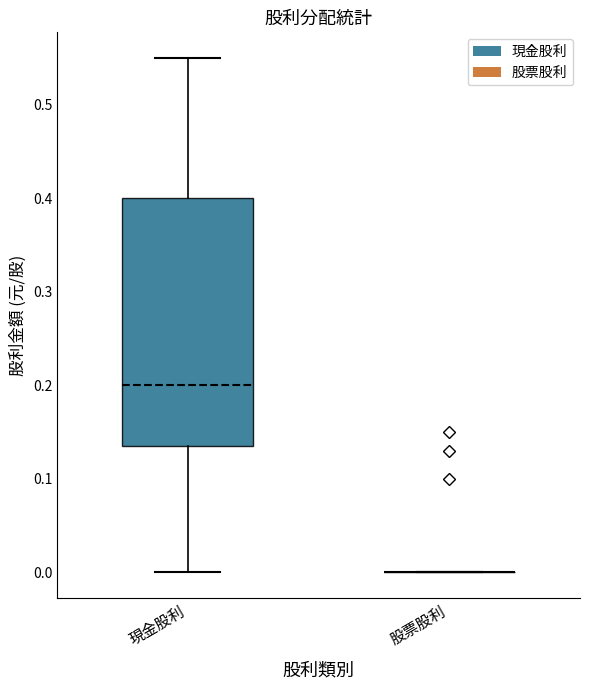

Where does the upper whisker of the box for 現金股利 end on the y-axis? The values are not printed on the chart, so give them approximately, as read against the axis.

0.55